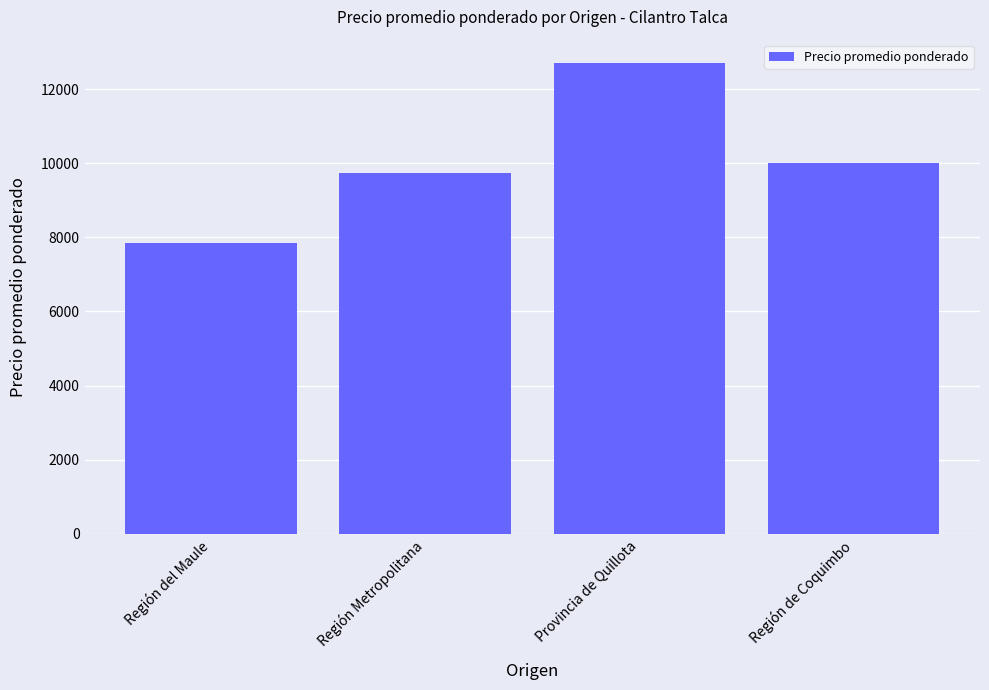

Reading left to right, transcribe all the data shown in this chart.

7842.1	9750.0	12700.0	10000.0